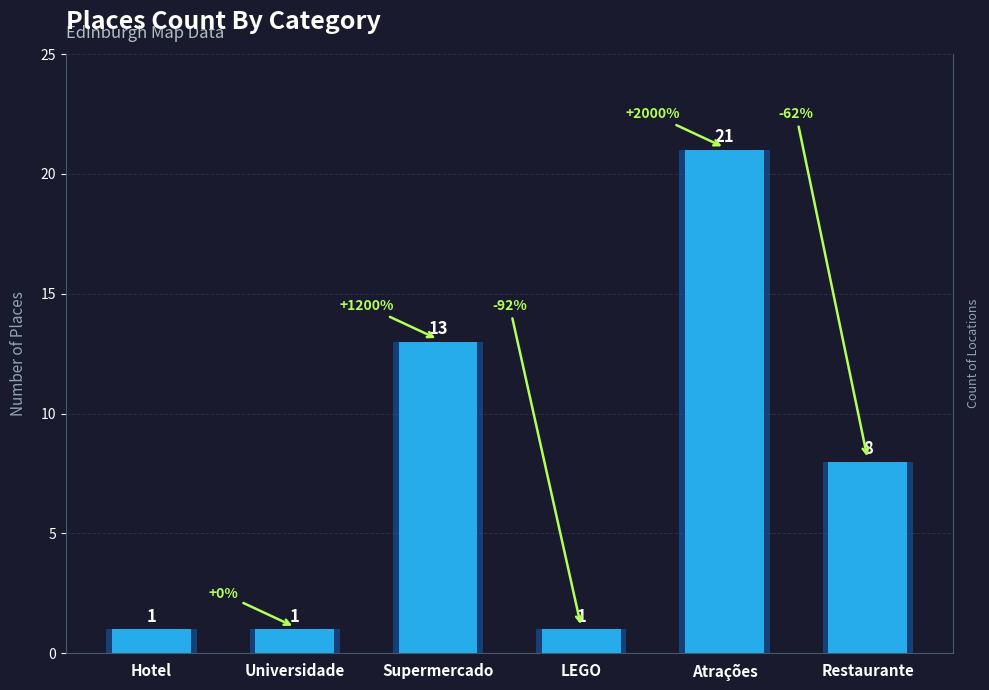

What is the ratio of the value at LEGO to the value at Restaurante?

0.1